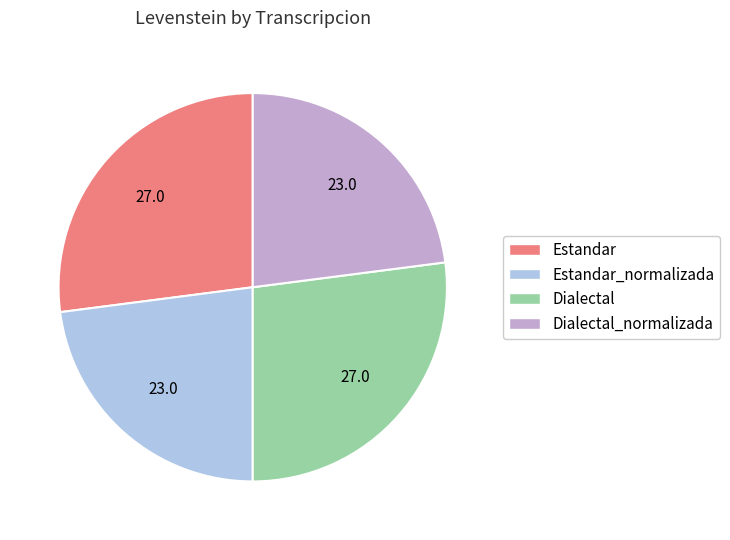

Is there any slice that represents more than half of the pie?

No